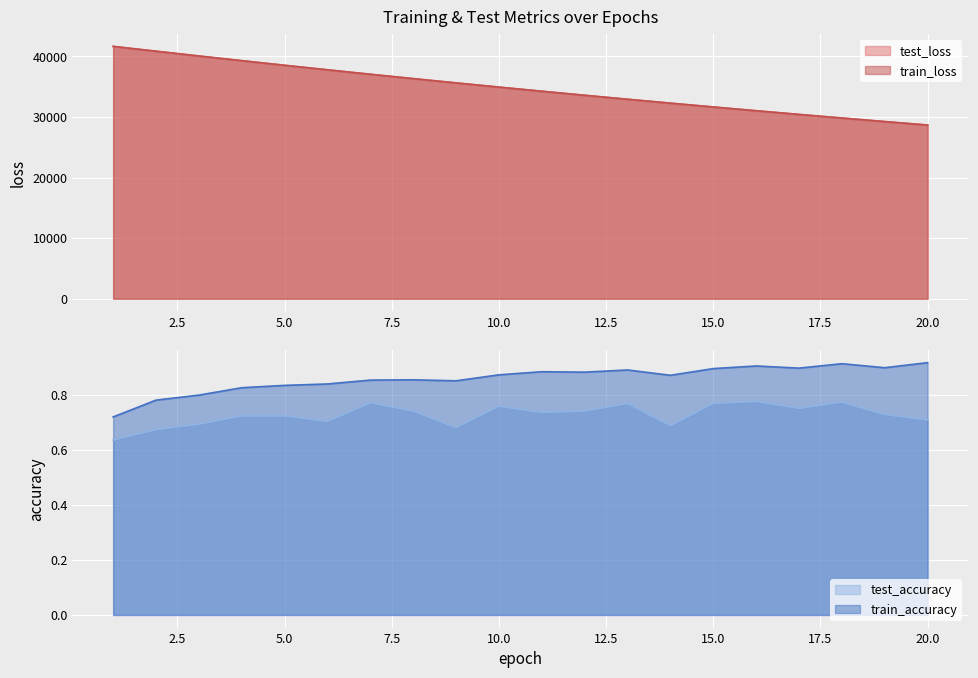

True or false: train_loss and test_loss cross at least once.

False